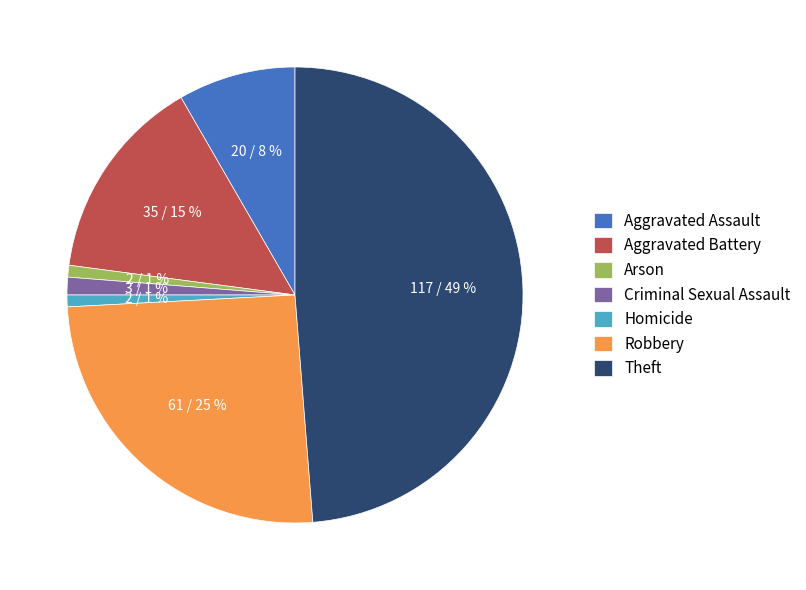

Which has a higher value, Aggravated Assault or Theft?

Theft